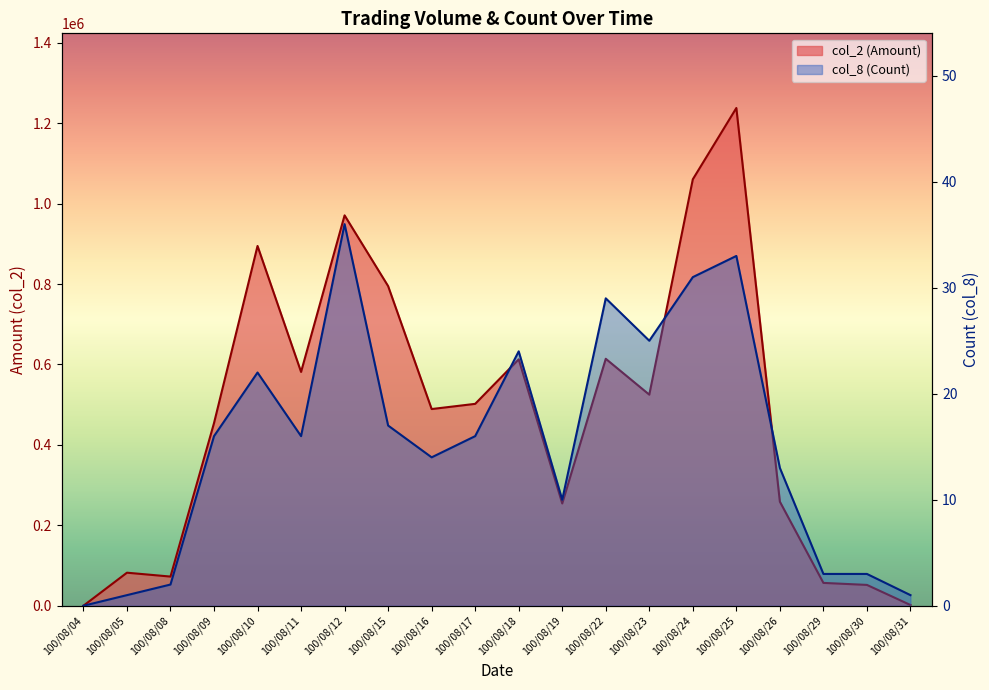

How many positive values does the col_2 (Amount) series have?

19